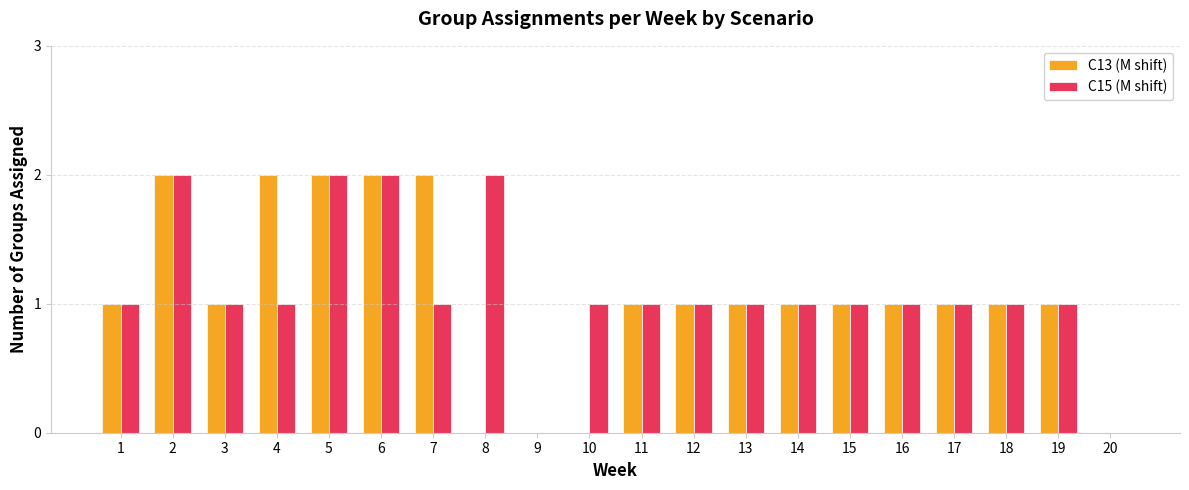

What is the total value across all series at 4?

3